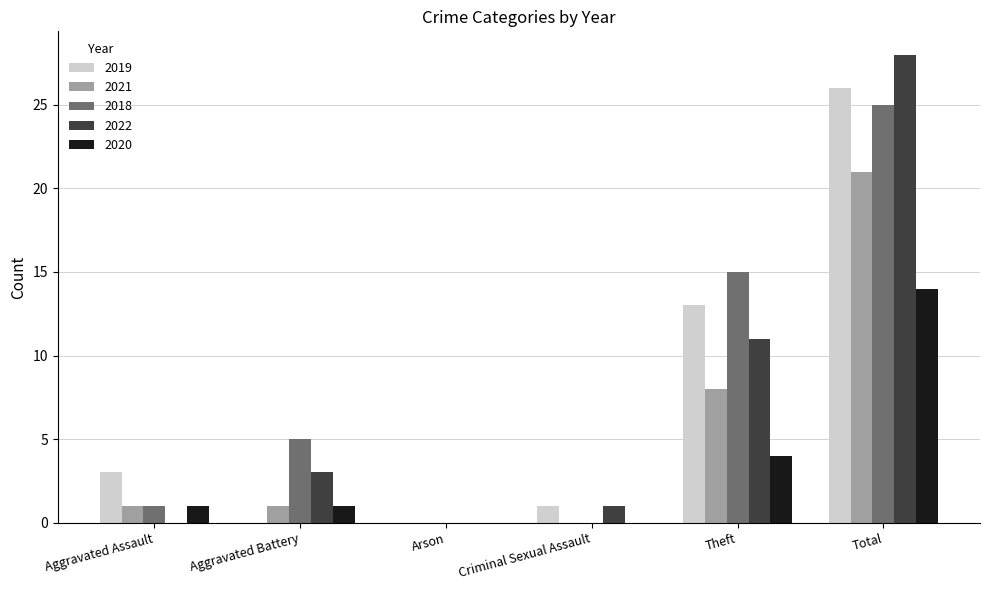

What is the sum of the 2019 values at Aggravated Assault and Theft?

16